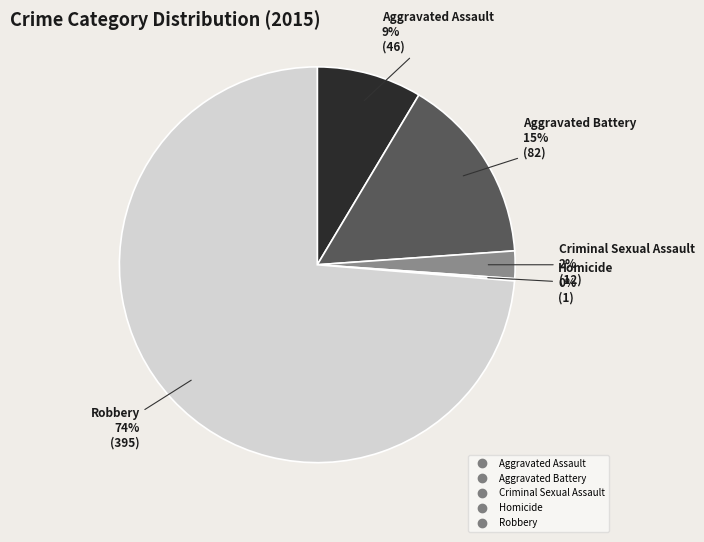

Is the sum of Aggravated Battery and Criminal Sexual Assault greater than half?

No